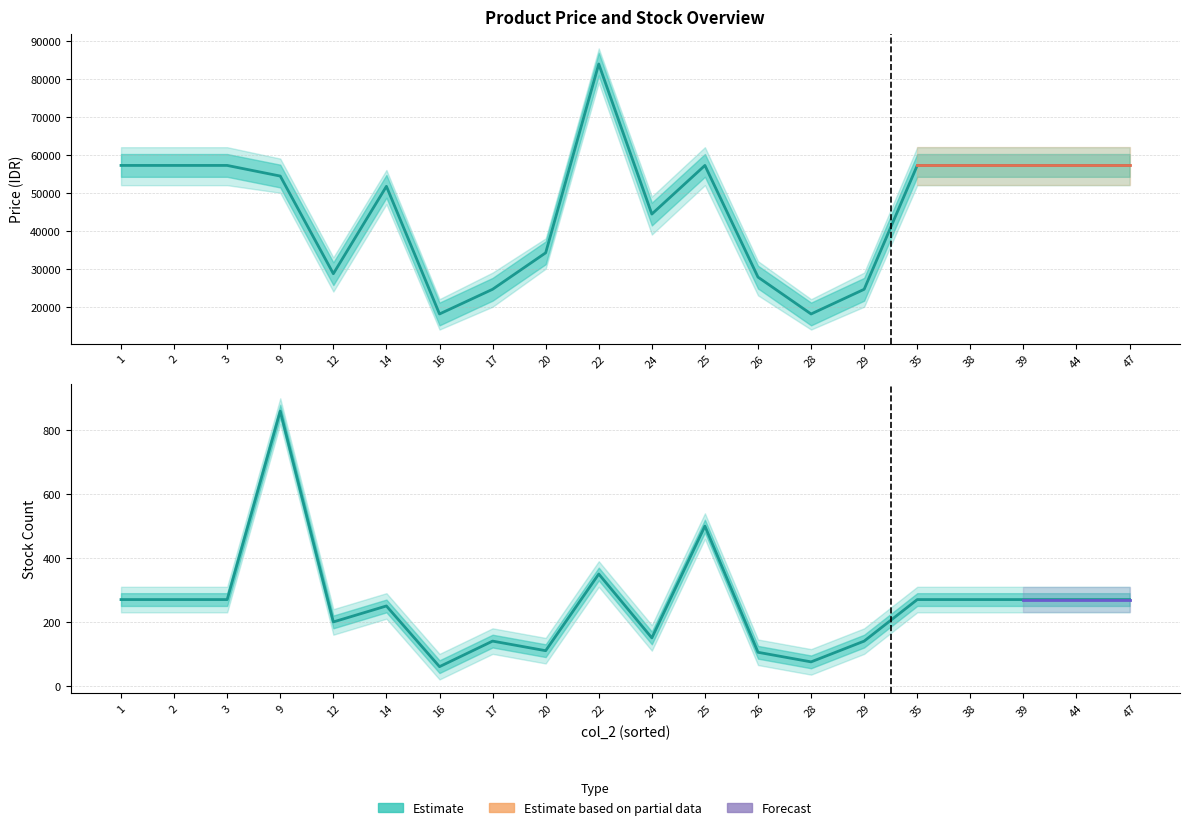

At which label does Stock (col_3) first exceed 270?

9